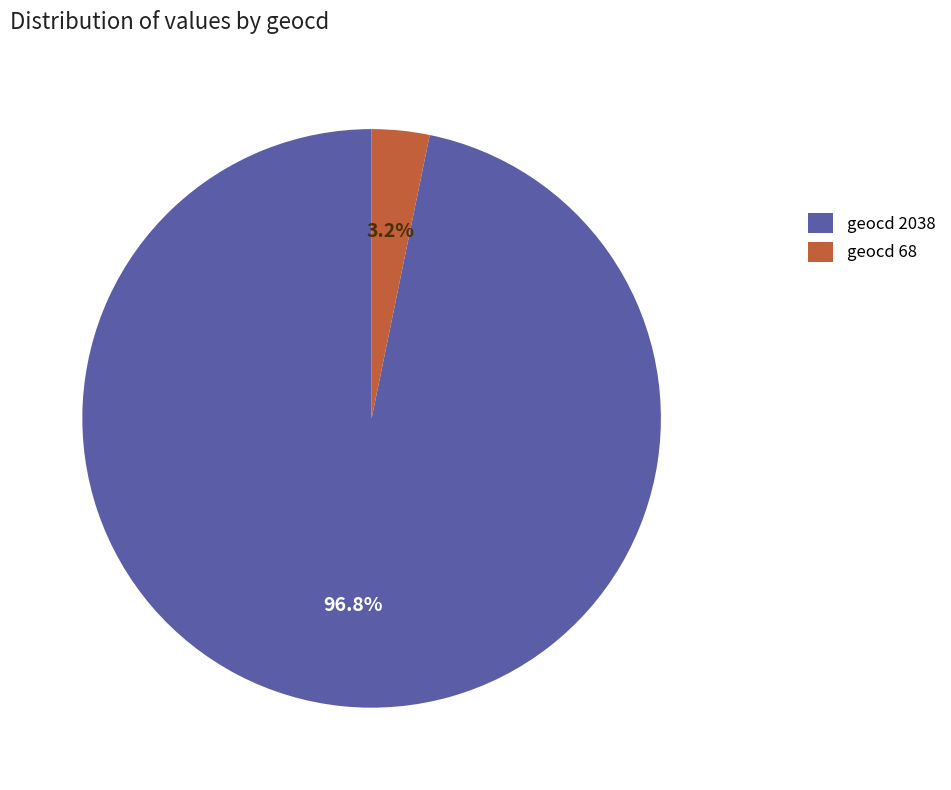

To the nearest percent, what is the average slice percentage?

50%